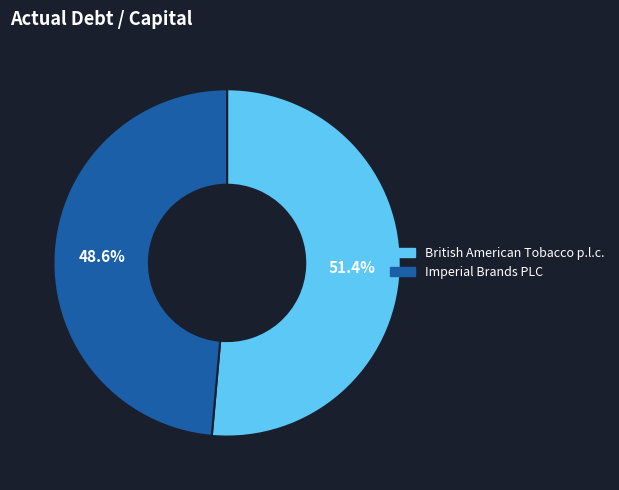

What is the smallest slice in the pie chart?

Imperial Brands PLC